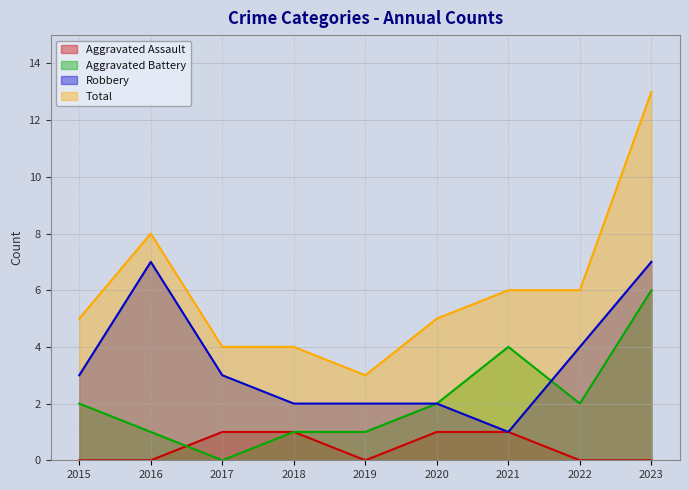

Is the value of Total at 2016 greater than the value of Aggravated Battery at 2017?

Yes